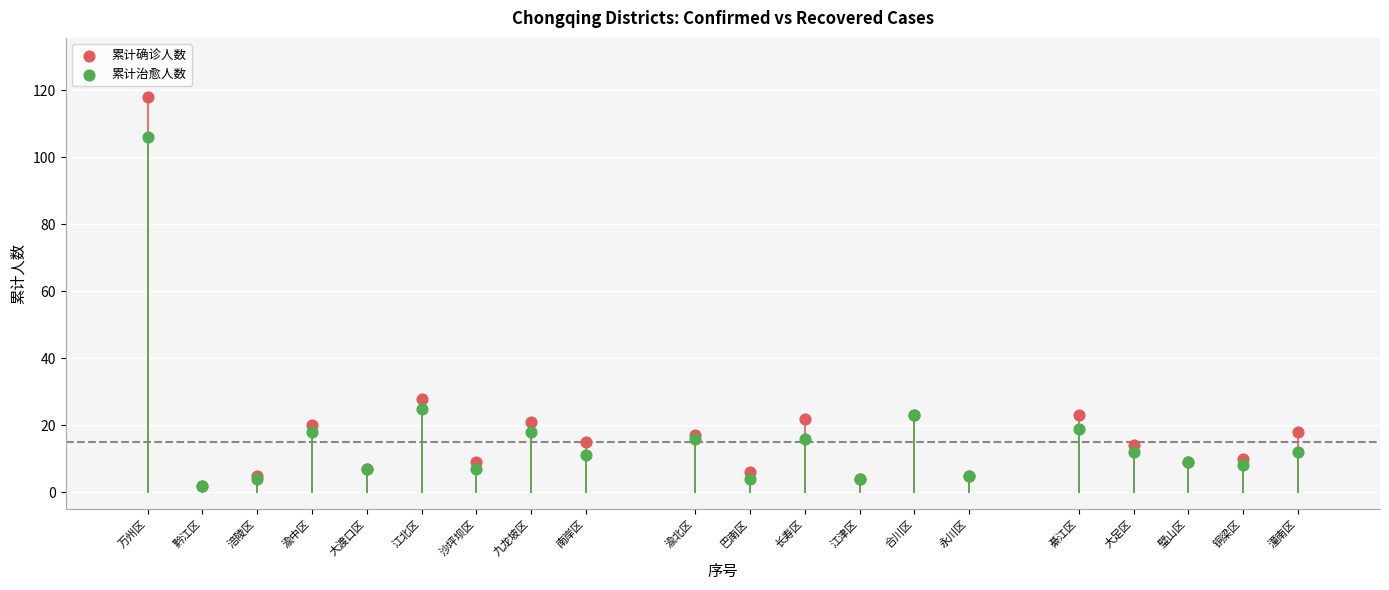

Which series contains the highest Y value?

累计确诊人数